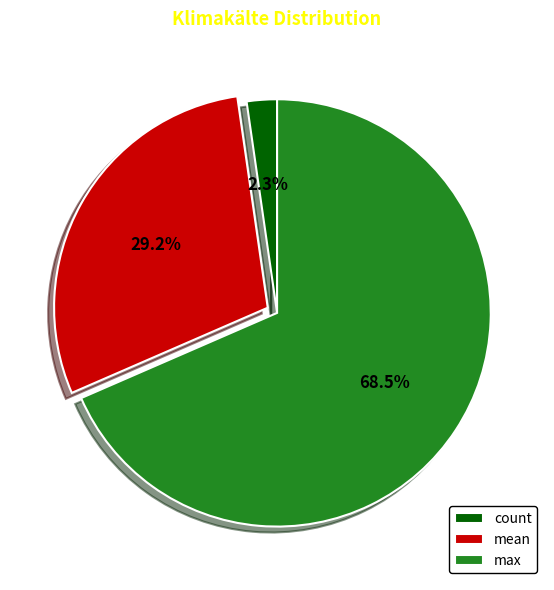

Which has a higher value, count or max?

max